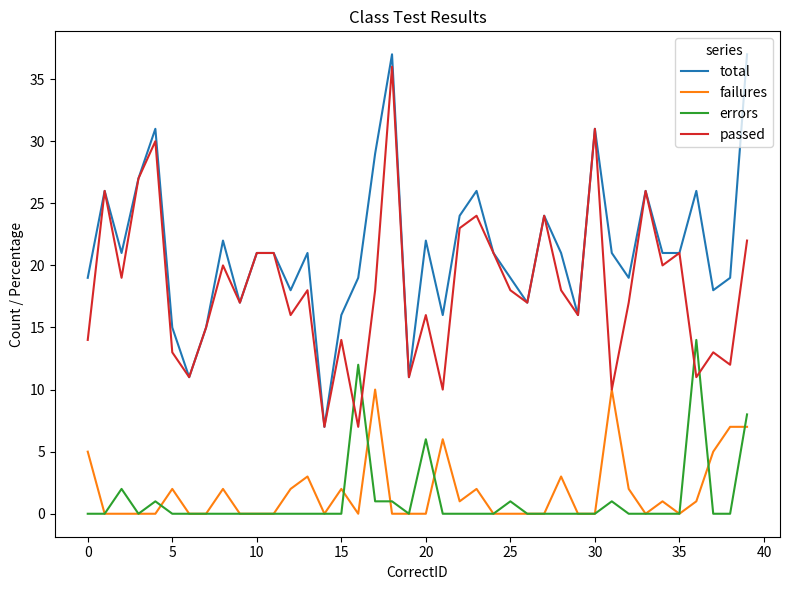

Reading right to left, transcribe all the data shown in this chart.

total: 37	19	18	26	21	21	26	19	21	31	16	21	24	17	19	21	26	24	16	22	11	37	29	19	16	7	21	18	21	21	17	22	15	11	15	31	27	21	26	19
failures: 7	7	5	1	0	1	0	2	10	0	0	3	0	0	0	0	2	1	6	0	0	0	10	0	2	0	3	2	0	0	0	2	0	0	2	0	0	0	0	5
errors: 8	0	0	14	0	0	0	0	1	0	0	0	0	0	1	0	0	0	0	6	0	1	1	12	0	0	0	0	0	0	0	0	0	0	0	1	0	2	0	0
passed: 22	12	13	11	21	20	26	17	10	31	16	18	24	17	18	21	24	23	10	16	11	36	18	7	14	7	18	16	21	21	17	20	15	11	13	30	27	19	26	14